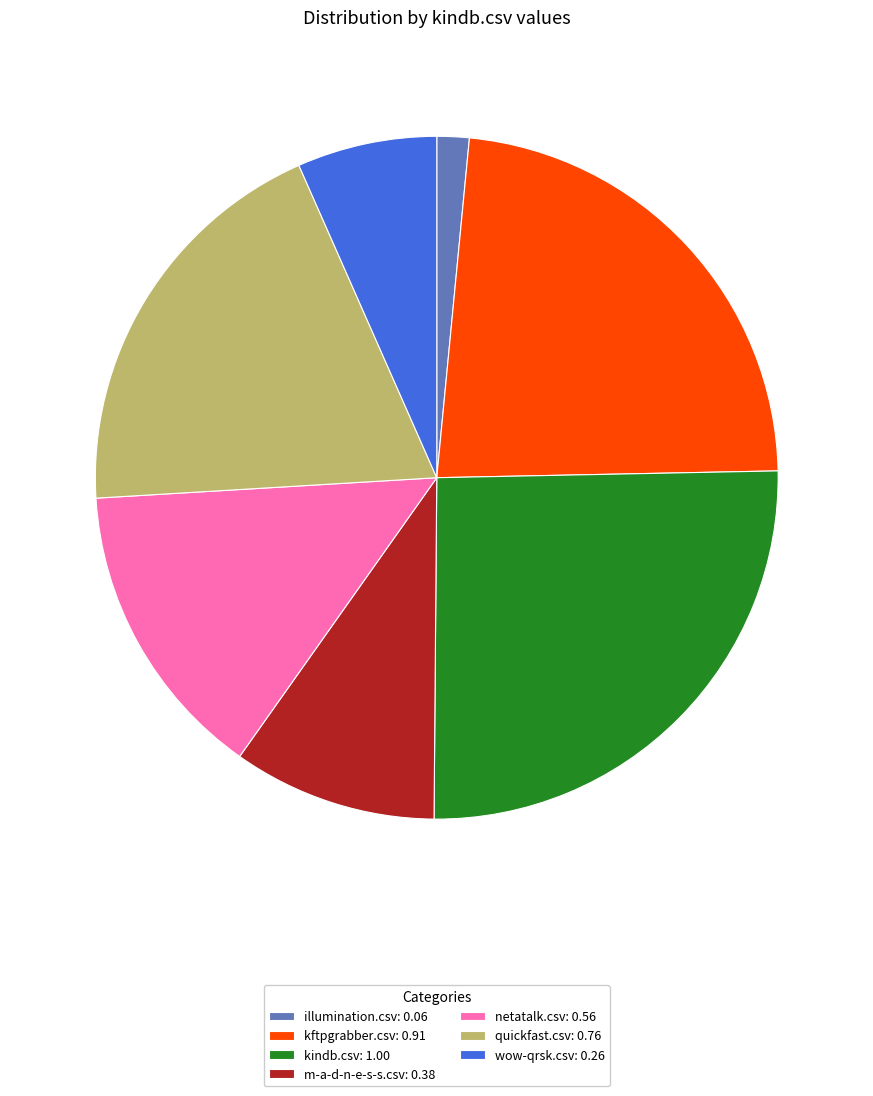

What is the ratio of the value at m-a-d-n-e-s-s.csv: 0.38 to the value at kindb.csv: 1.00?

0.4